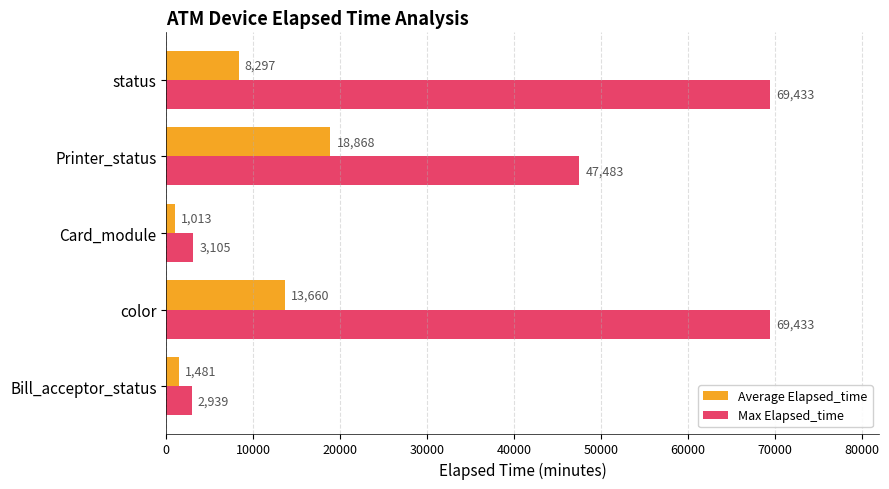

At which category is the sum across all series the highest?

color